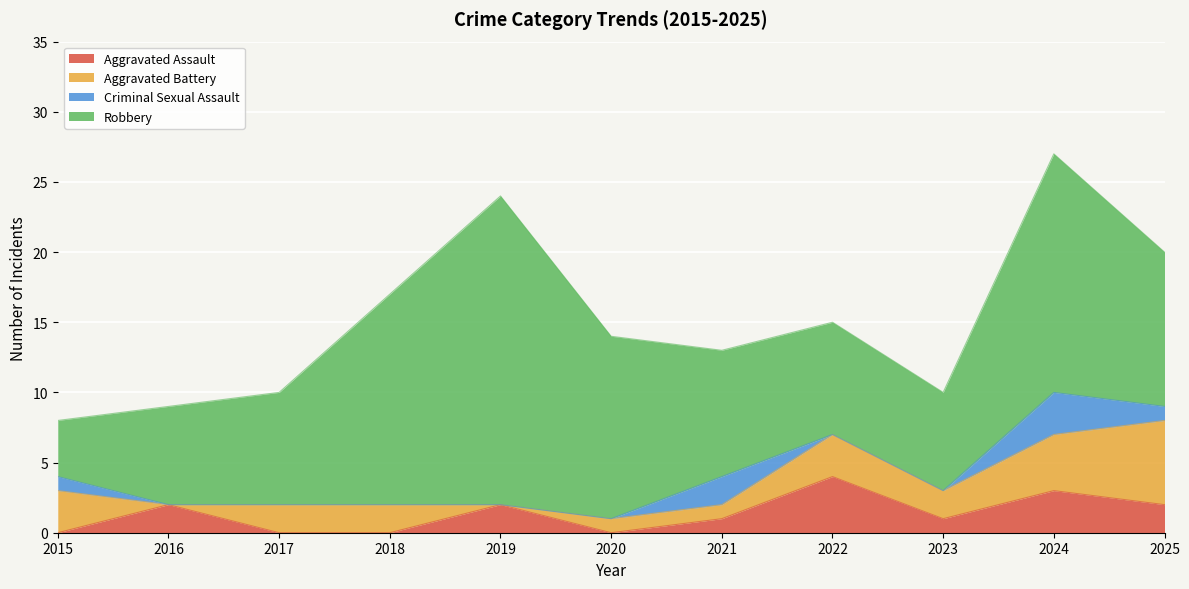

What is the average value of the Criminal Sexual Assault series?

1